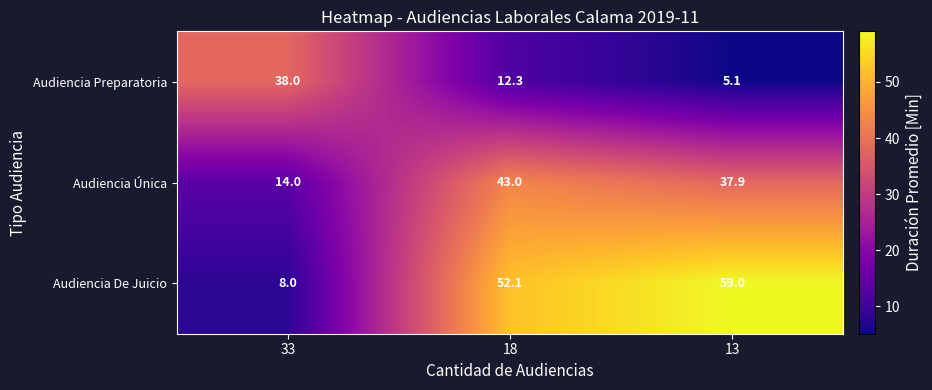

Reading left to right, list all the values displayed in this chart.

Audiencia Preparatoria: 33=38.0	18=12.3	13=5.1
Audiencia Única: 33=14.0	18=43.0	13=37.9
Audiencia De Juicio: 33=8.0	18=52.1	13=59.0